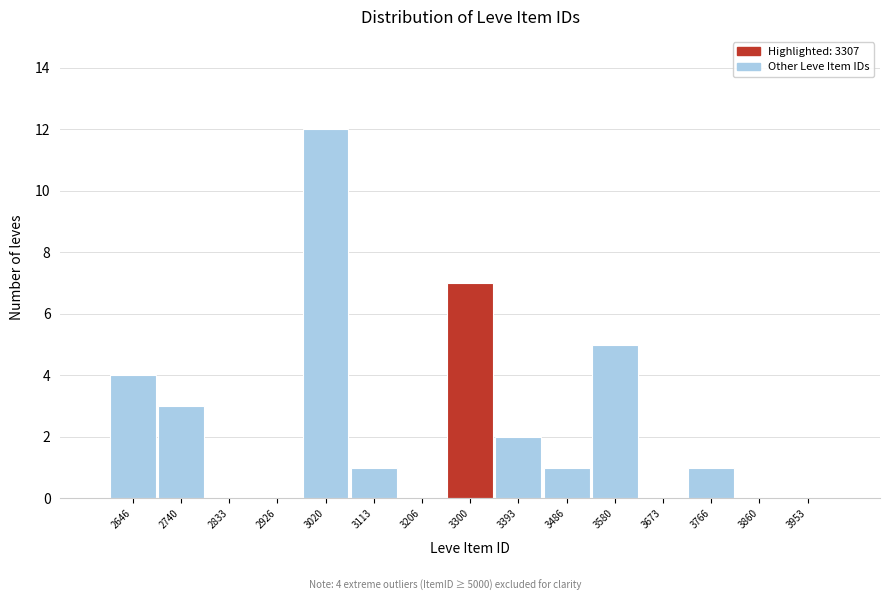

Which range on the x-axis has the tallest bar?

2970 to 3070